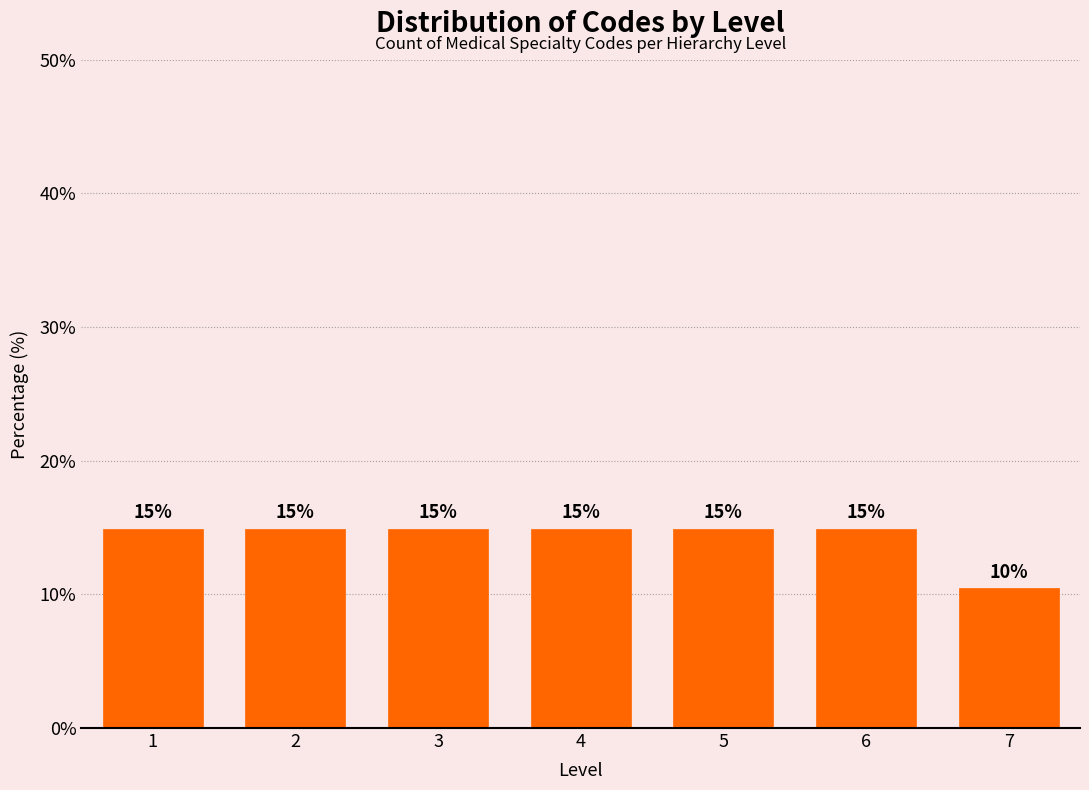

What is the ratio of the value at 6 to the value at 2?

1.0